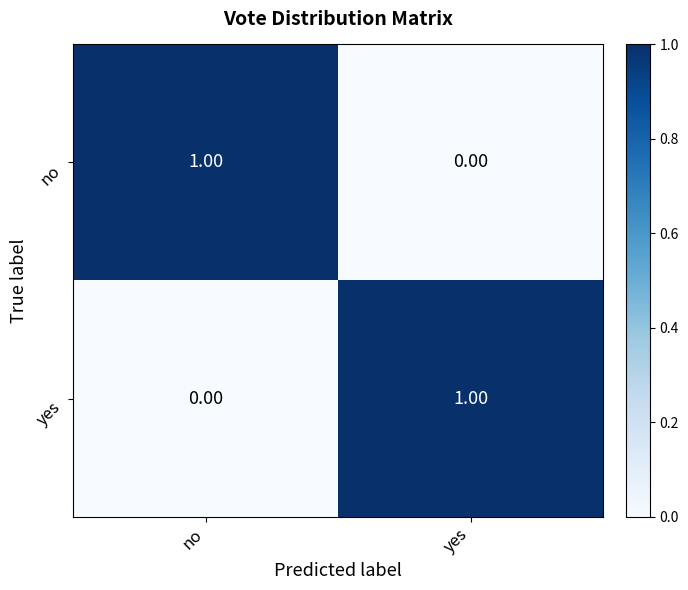

Is the value of no at yes greater than the value of yes at yes?

No